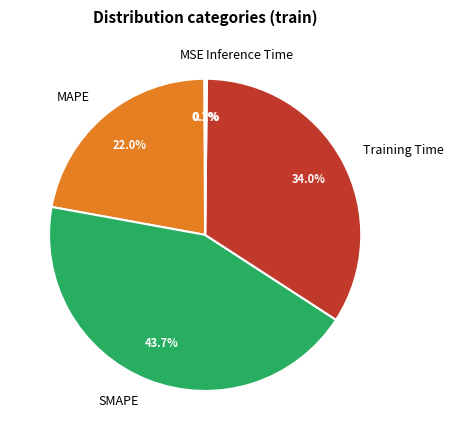

Does MAPE represent more than half of the total?

No